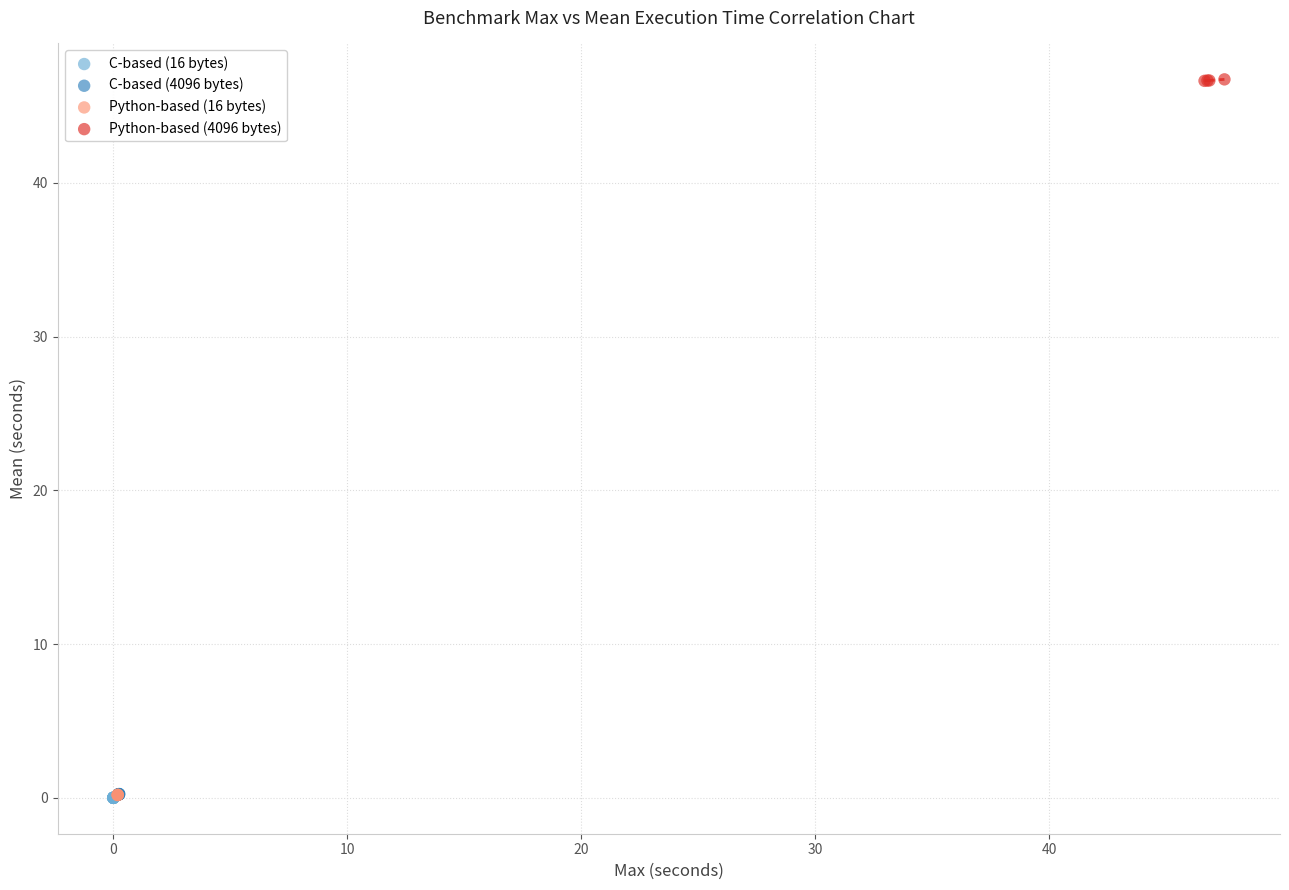

What are all the series names shown in the legend?

C-based (16 bytes), C-based (4096 bytes), Python-based (16 bytes), Python-based (4096 bytes)